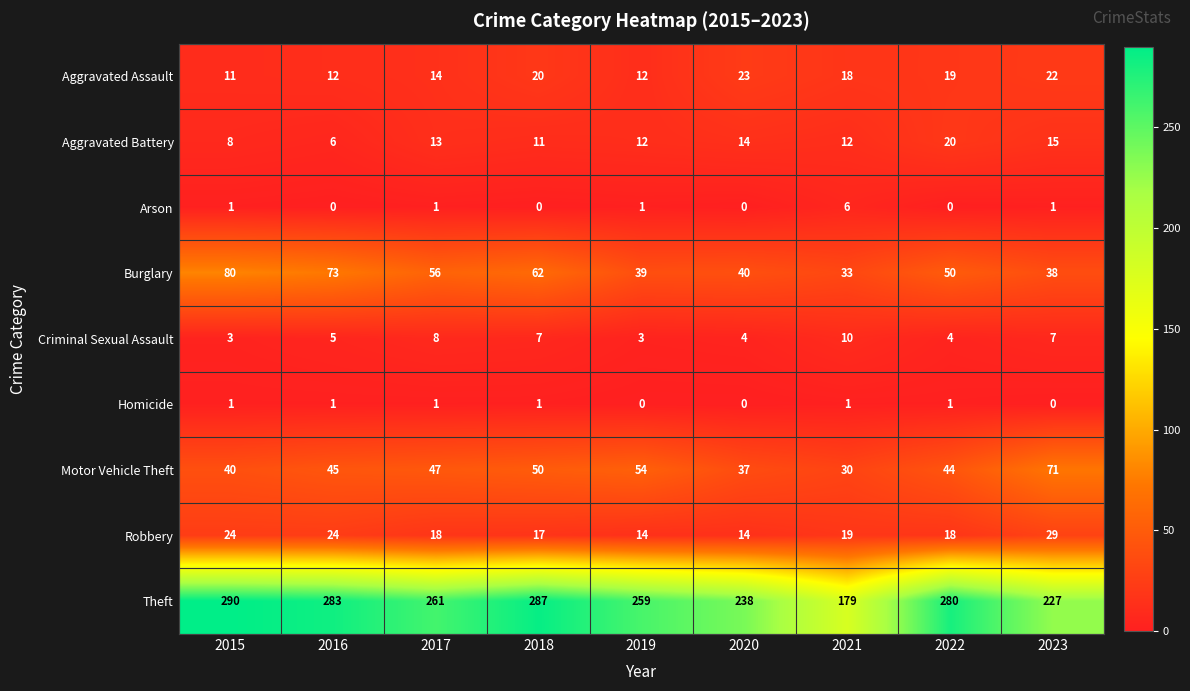

Which series changed the most between 2016 and 2023?

Theft